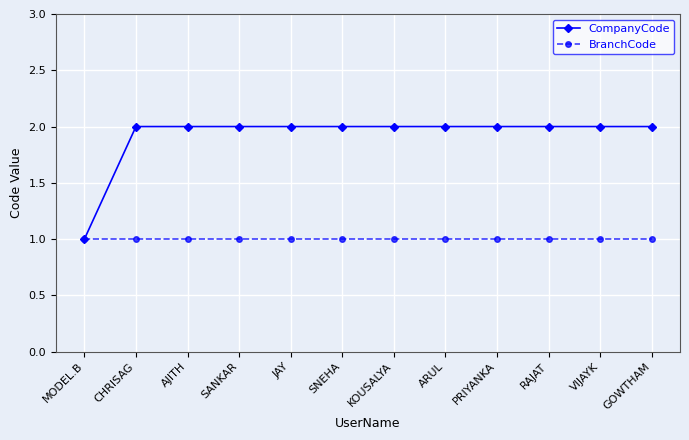

Is this an area chart (filled region under the line)?

No